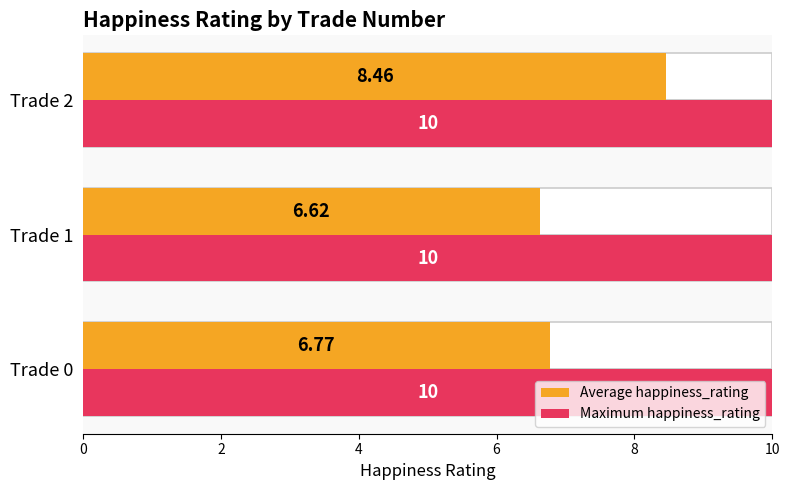

The value of Average happiness_rating at 0 is 6.8. True or false?

True